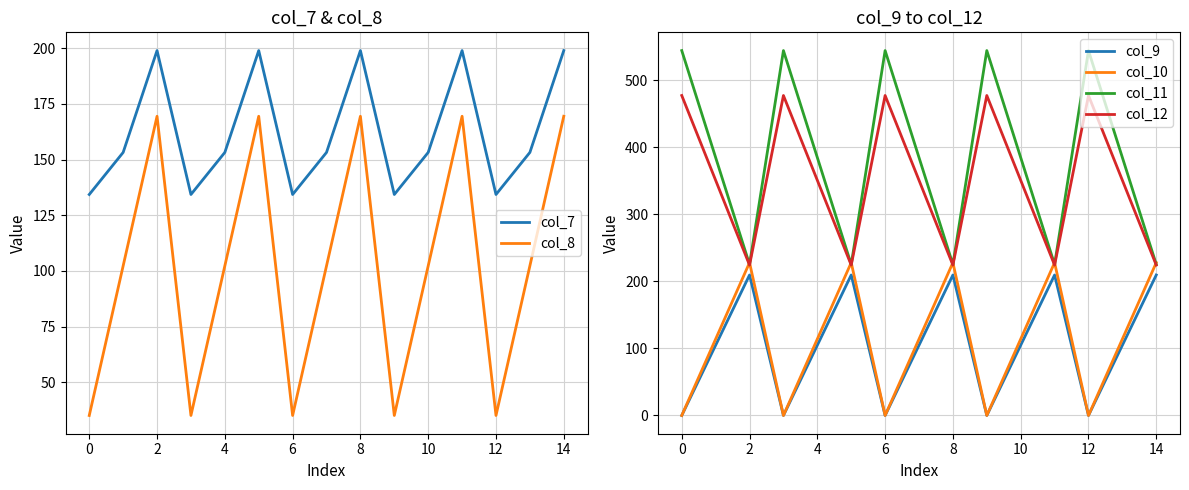

What is the value of the col_10 point at the 3rd from the left?

228.0